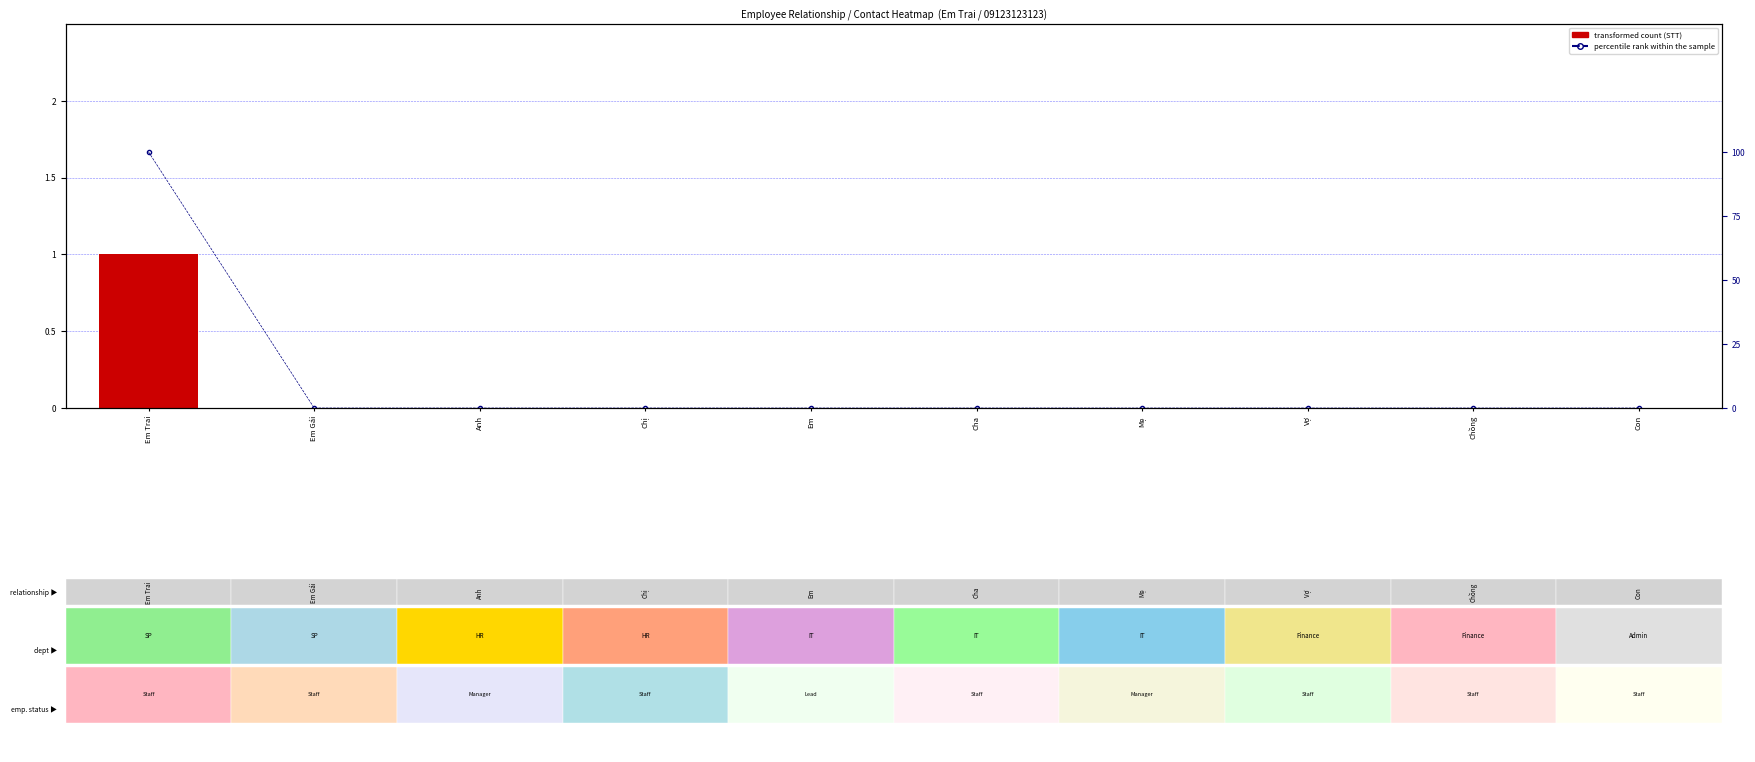

Which has a higher value, Anh or Em Gái?

Anh